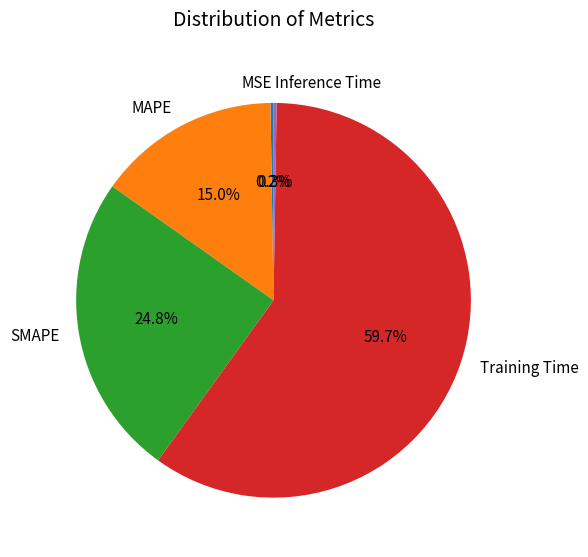

What is the largest slice in the pie chart?

Training Time